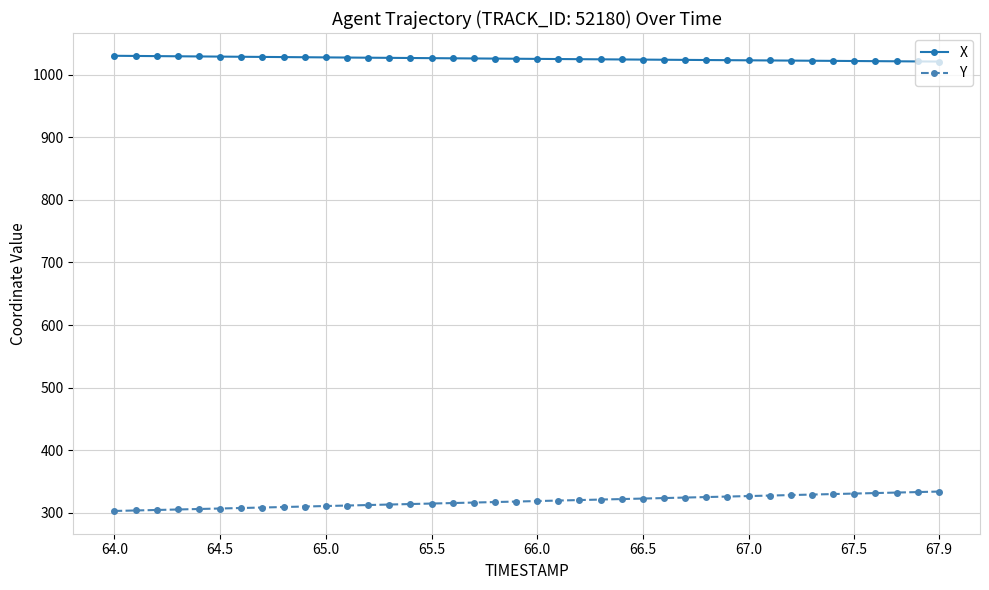

What is the value of the Y point at the 28th from the left?

324.2